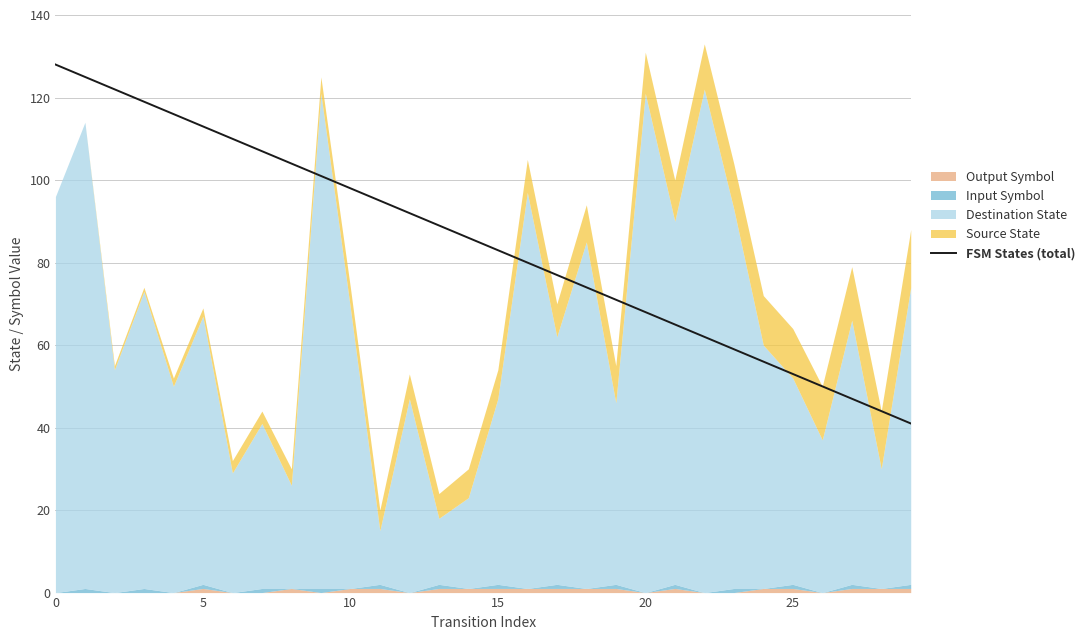

Reading left to right, transcribe all the data shown in this chart.

128	125	122	119	116	113	110	107	104	101	98	95	92	89	86	83	80	77	74	71	68	65	62	59	56	53	50	47	44	41